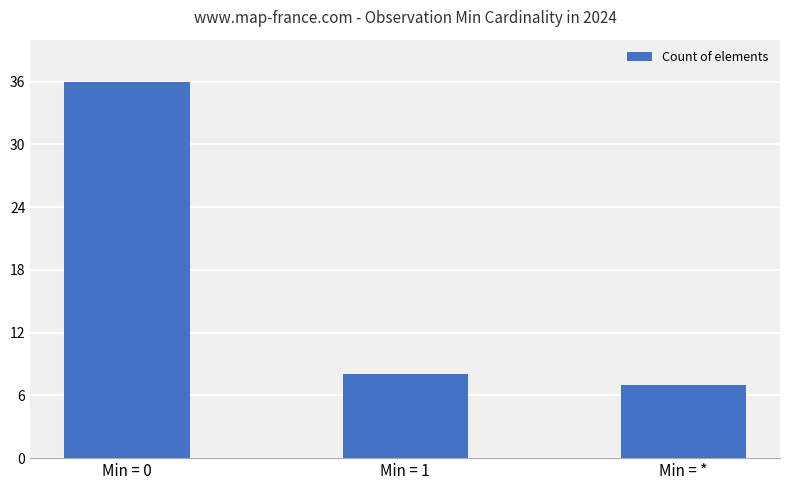

At which label is the value closest to 21?

Min = 1